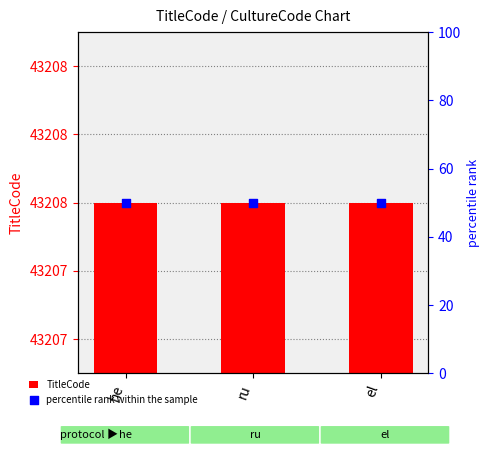

At which category is the sum across all series the highest?

he